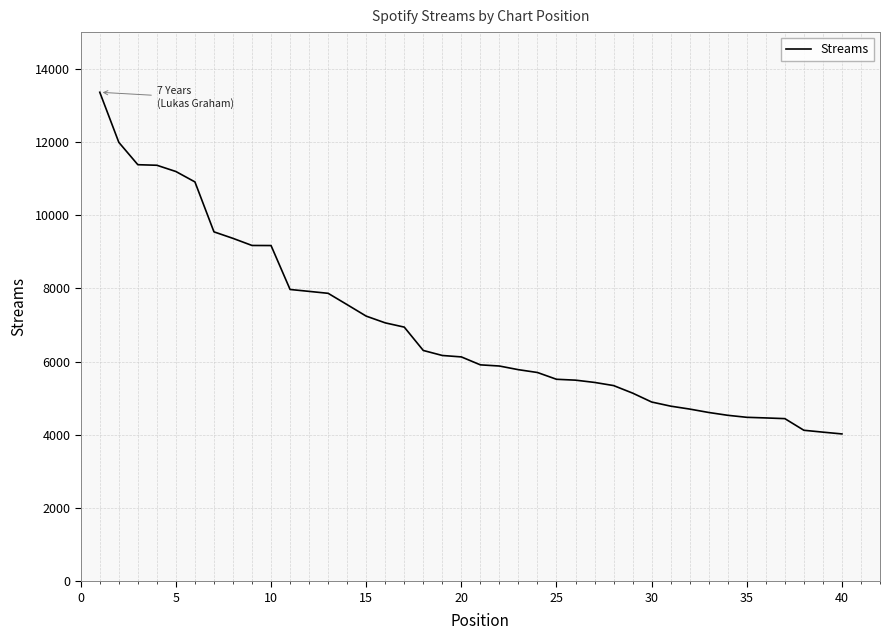

What is the difference between the maximum and minimum values?

9333